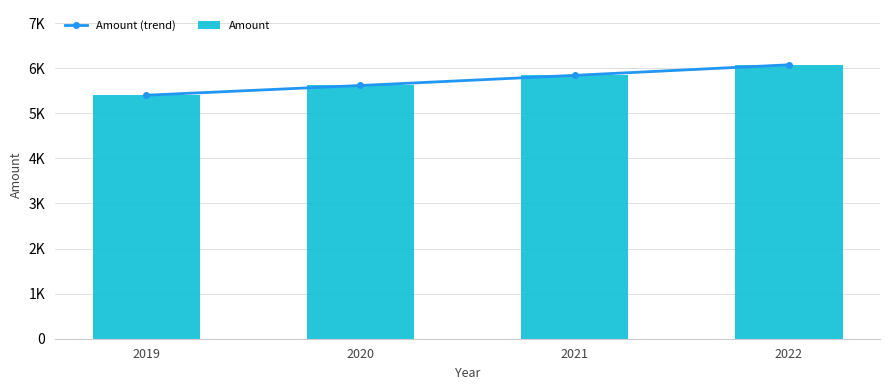

True or false: Amount (trend) has a value of 3646 at 2019.

False